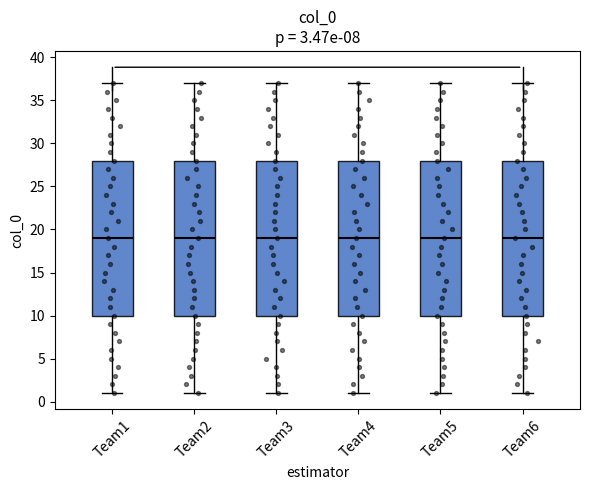

Where is the upper edge of the box for Team5 on the y-axis? The values are not printed on the chart, so give them approximately, as read against the axis.

28